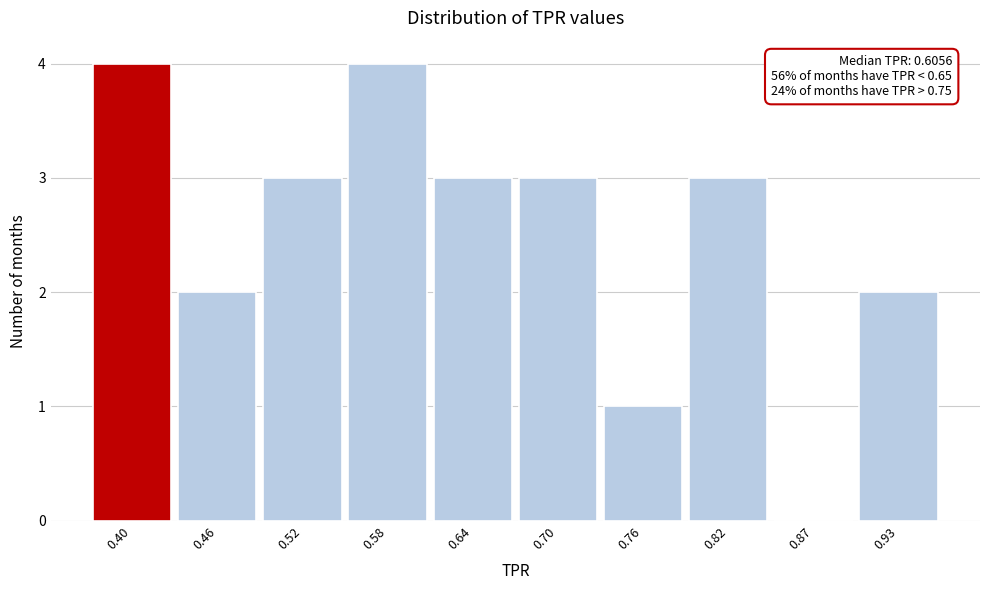

Reading left to right, transcribe all the data shown in this chart.

0.40=4	0.46=2	0.52=3	0.58=4	0.64=3	0.70=3	0.76=1	0.82=3	0.87=0	0.93=2